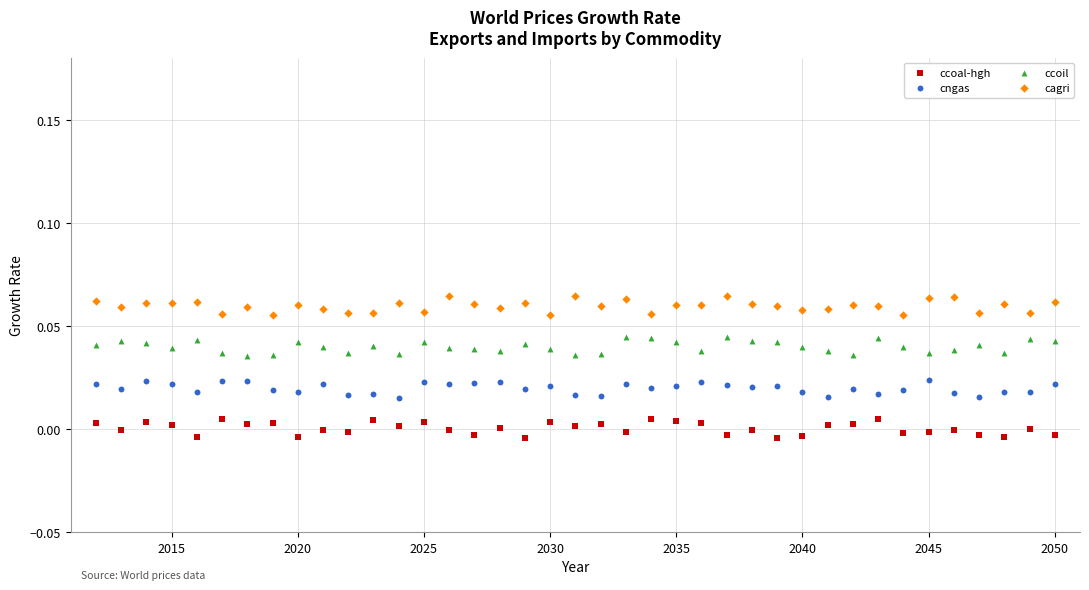

Which series reaches the minimum Y coordinate?

ccoal-hgh